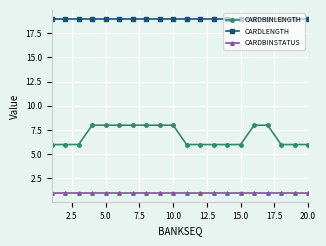

True or false: CARDBINSTATUS and CARDBINLENGTH cross at least once.

False